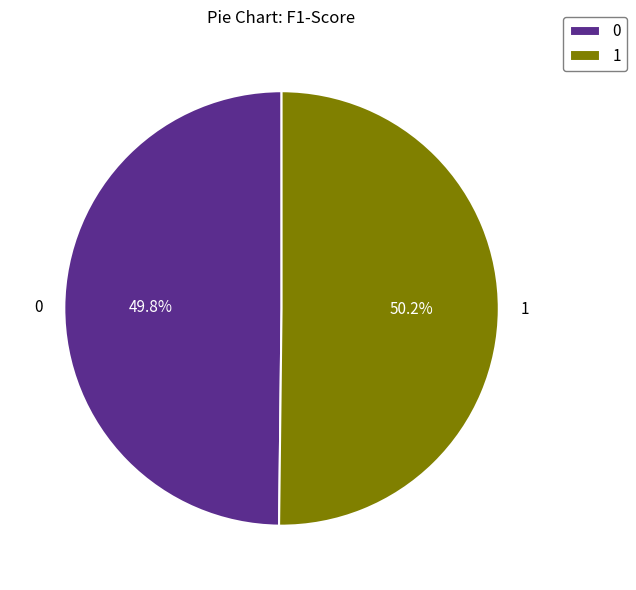

Count the number of slices in the pie.

2